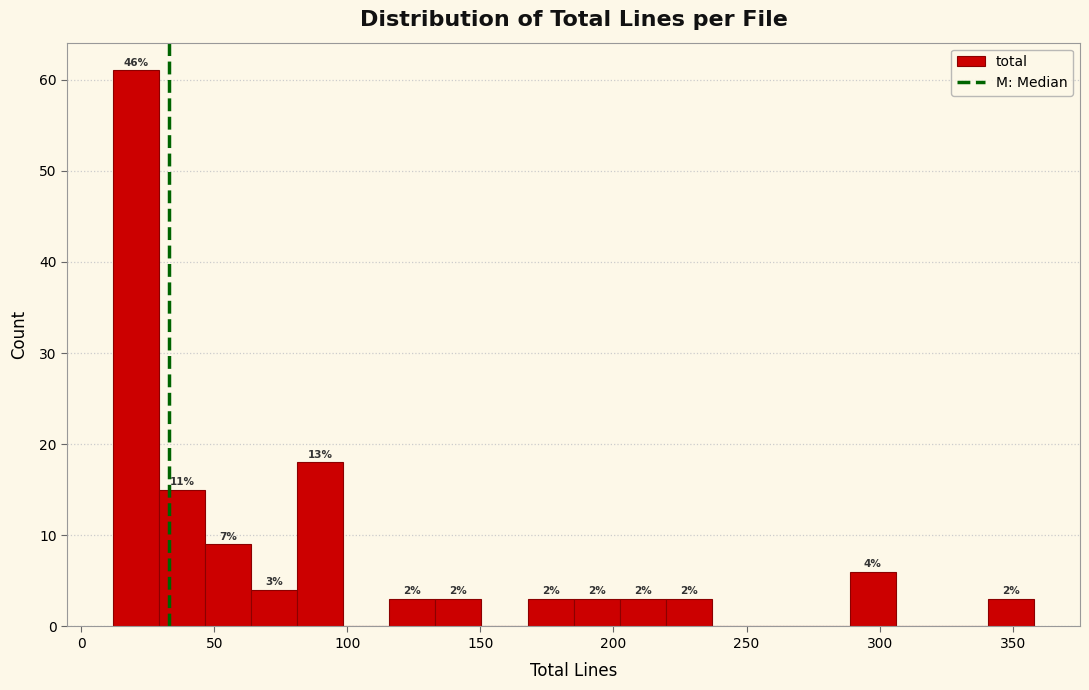

Around what value on the x-axis is the tallest bar? Give the approximate position of its centre, as read against the axis.

20